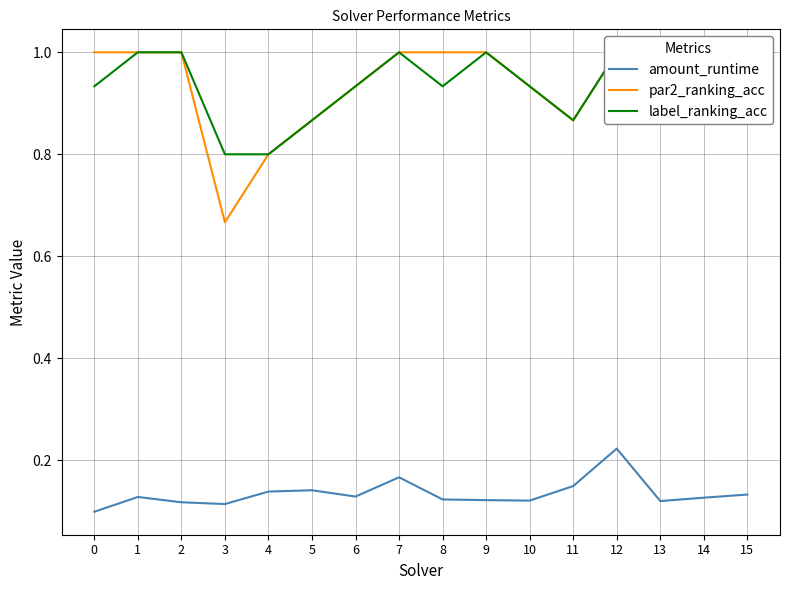

Count the number of categories in the chart.

16